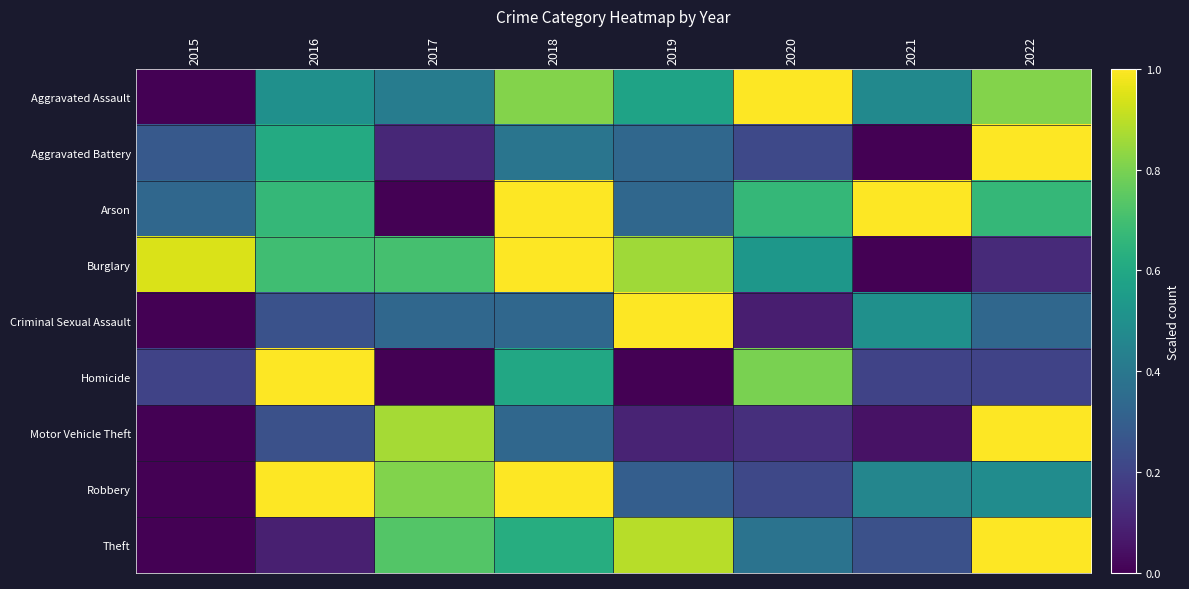

Reading left to right, transcribe all the data shown in this chart.

Aggravated Assault: 2015=0.0	2016=0.5	2017=0.4	2018=0.8	2019=0.6	2020=1.0	2021=0.5	2022=0.8
Aggravated Battery: 2015=0.3	2016=0.6	2017=0.1	2018=0.4	2019=0.3	2020=0.2	2021=0.0	2022=1.0
Arson: 2015=0.3	2016=0.7	2017=0.0	2018=1.0	2019=0.3	2020=0.7	2021=1.0	2022=0.7
Burglary: 2015=0.9	2016=0.7	2017=0.7	2018=1.0	2019=0.9	2020=0.5	2021=0.0	2022=0.1
Criminal Sexual Assault: 2015=0.0	2016=0.2	2017=0.3	2018=0.3	2019=1.0	2020=0.1	2021=0.5	2022=0.3
Homicide: 2015=0.2	2016=1.0	2017=0.0	2018=0.6	2019=0.0	2020=0.8	2021=0.2	2022=0.2
Motor Vehicle Theft: 2015=0.0	2016=0.2	2017=0.9	2018=0.3	2019=0.1	2020=0.1	2021=0.0	2022=1.0
Robbery: 2015=0.0	2016=1.0	2017=0.8	2018=1.0	2019=0.3	2020=0.2	2021=0.5	2022=0.5
Theft: 2015=0.0	2016=0.1	2017=0.7	2018=0.6	2019=0.9	2020=0.4	2021=0.2	2022=1.0